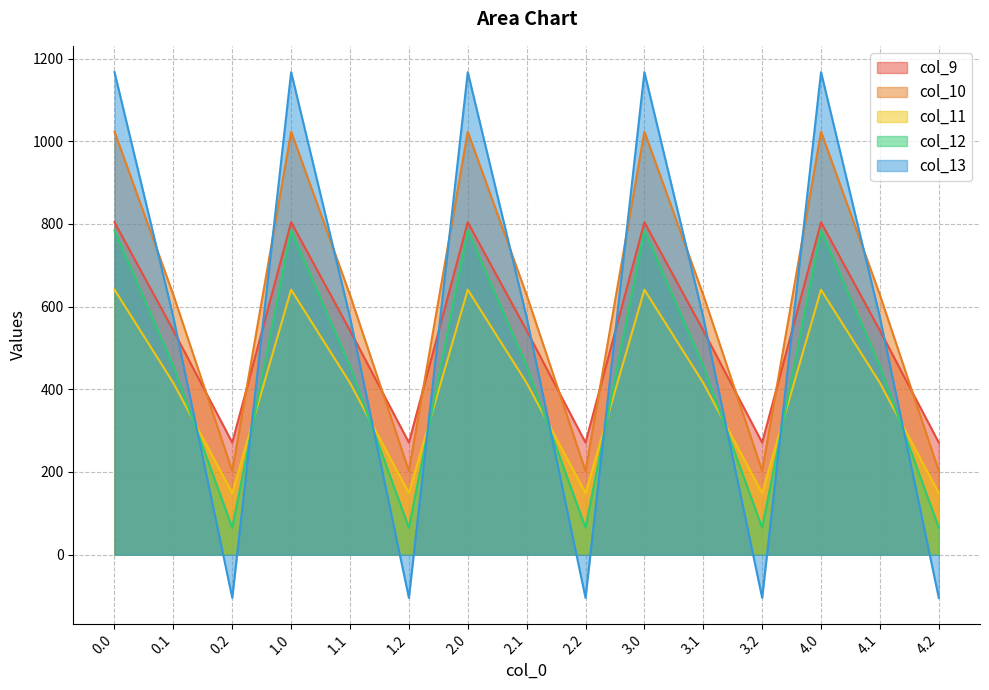

Is it true that col_13 equals 574.0 at 3.1?

True